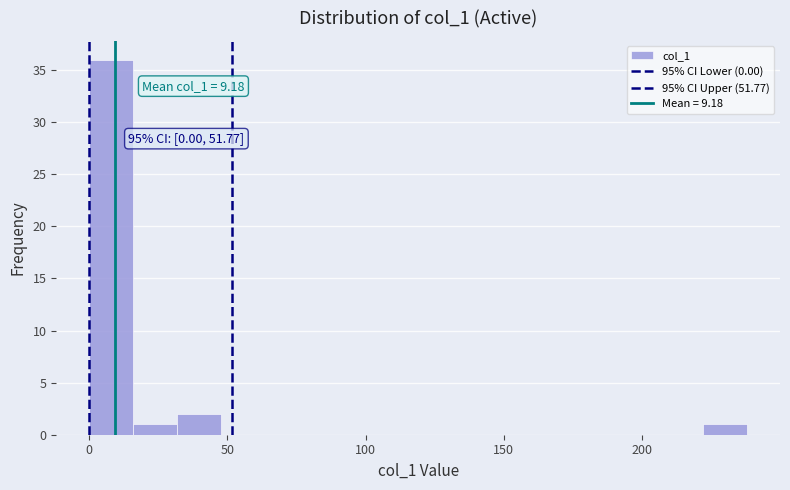

Read against the x-axis, roughly where is the centre of the tallest bar?

10